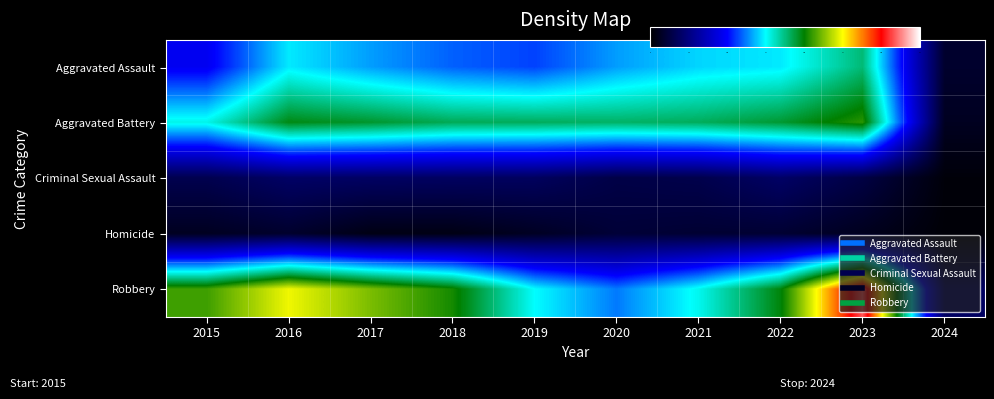

Reading left to right, what are all the values shown in this chart?

Aggravated Assault: 2015=95	2016=146	2017=131	2018=119	2019=113	2020=131	2021=142	2022=146	2023=177	2024=18
Aggravated Battery: 2015=154	2016=196	2017=191	2018=183	2019=182	2020=180	2021=182	2022=190	2023=208	2024=13
Criminal Sexual Assault: 2015=31	2016=40	2017=39	2018=38	2019=37	2020=28	2021=30	2022=40	2023=27	2024=4
Homicide: 2015=13	2016=18	2017=8	2018=8	2019=14	2020=22	2021=20	2022=20	2023=12	2024=3
Robbery: 2015=212	2016=247	2017=224	2018=204	2019=150	2020=124	2021=153	2022=198	2023=317	2024=38